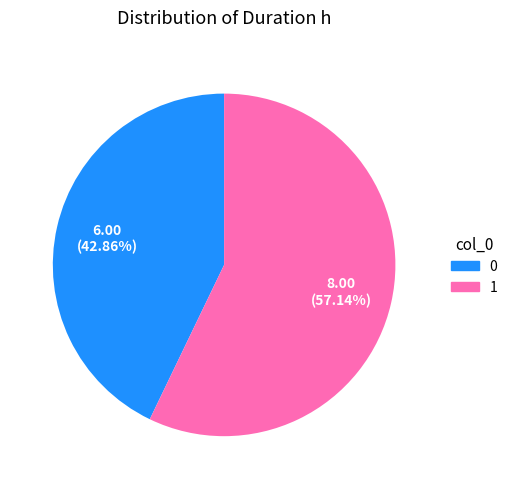

To the nearest percent, what percentage of the pie is 0?

43%